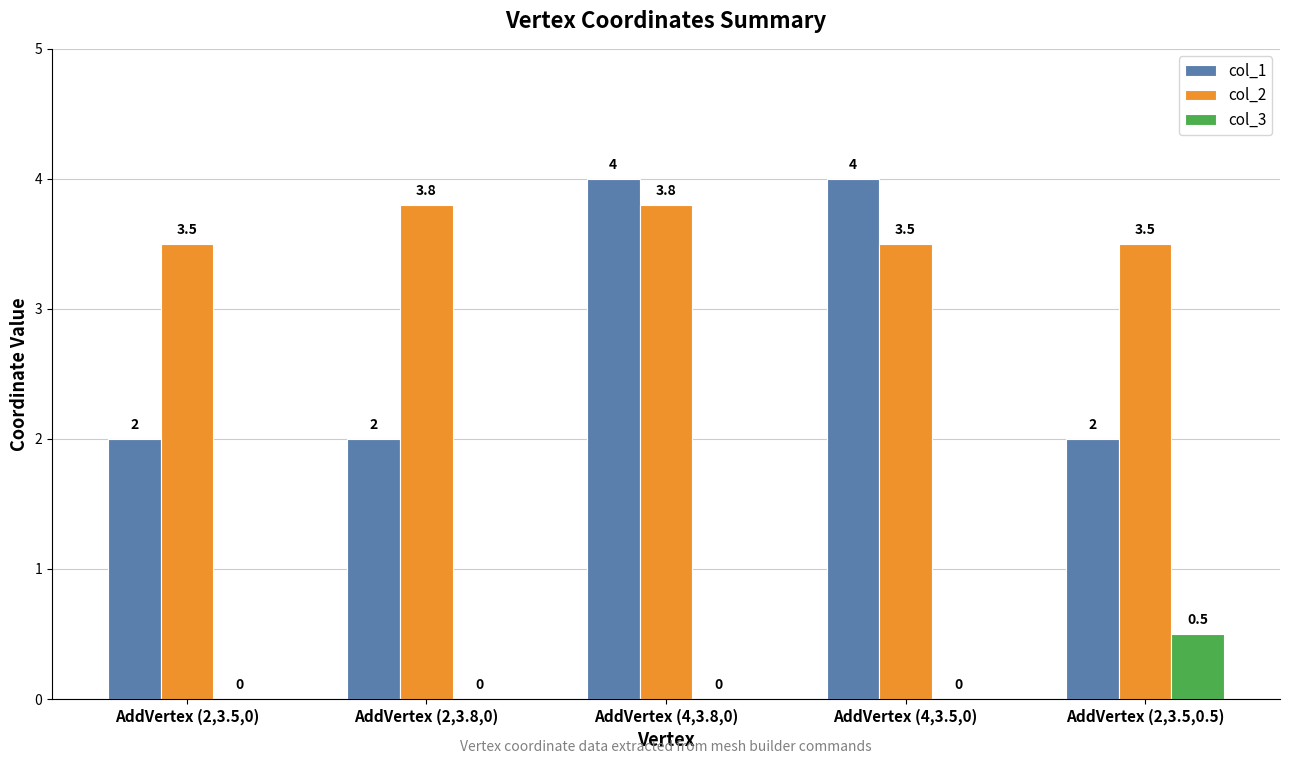

Is the value of col_1 at AddVertex (2,3.5,0.5) greater than the value of col_2 at AddVertex (2,3.5,0.5)?

No